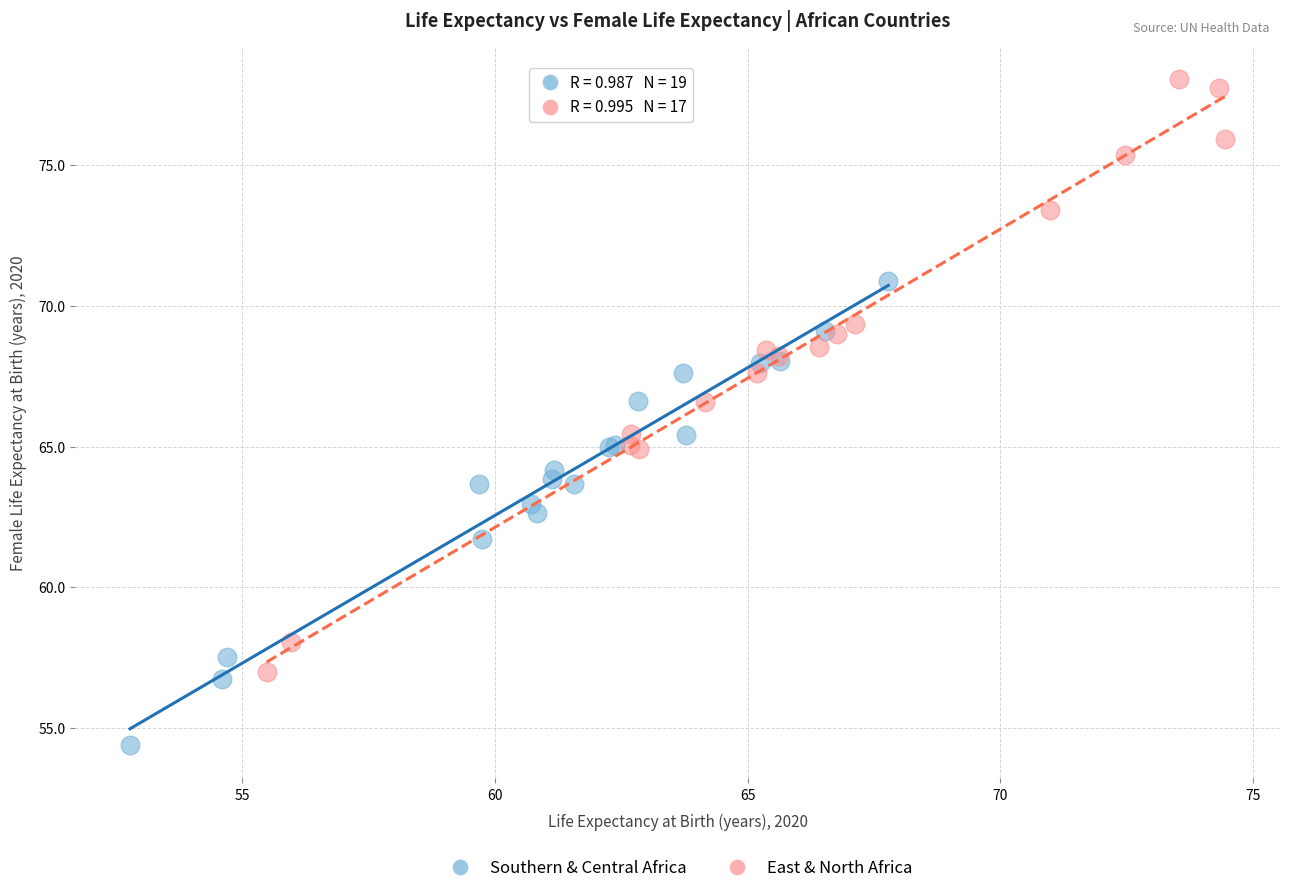

Which series has the largest Y range (max minus min)?

East & North Africa